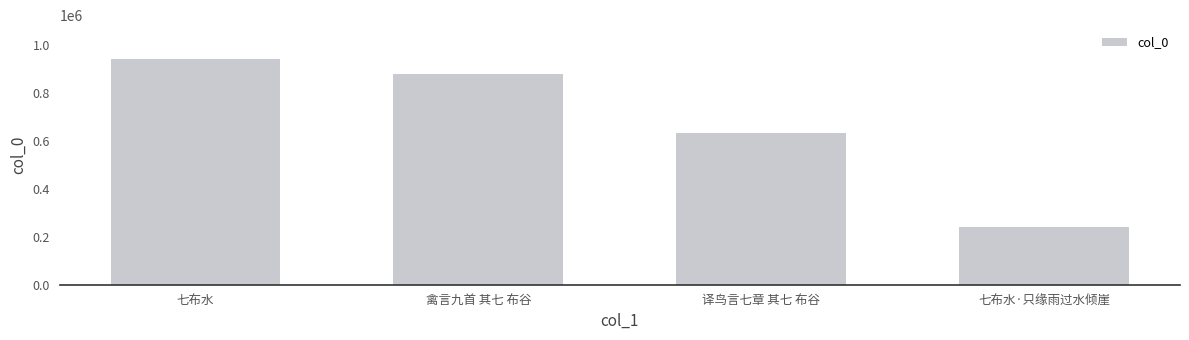

What is the difference between the second highest and minimum values?

636049